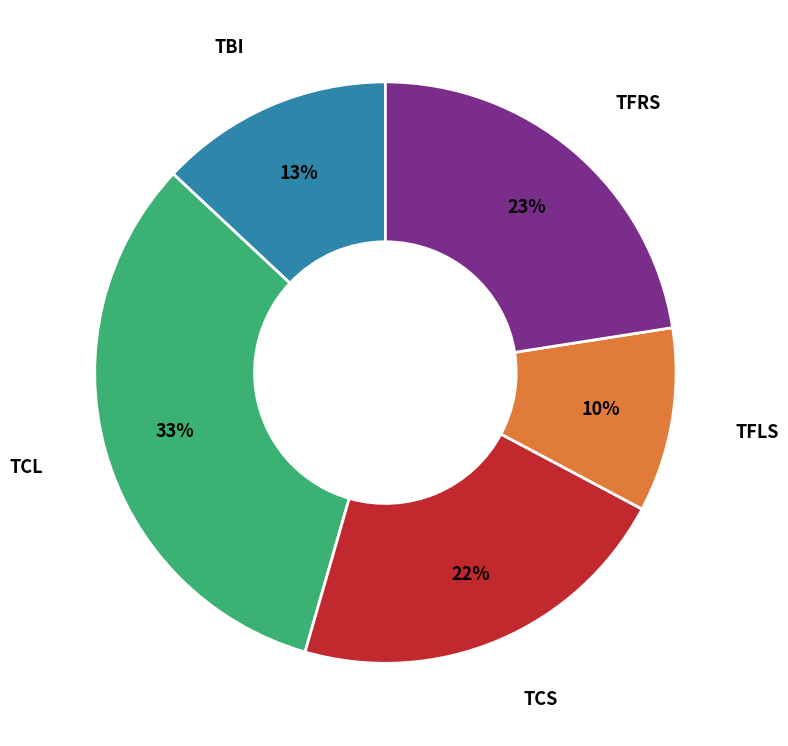

Does any single category account for the majority?

No